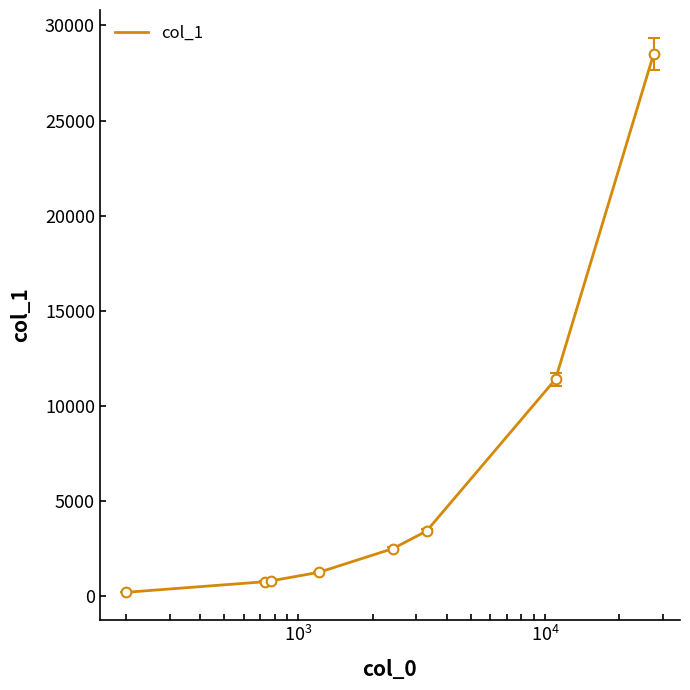

True or false: the data has more than 1 interior local peaks.

False